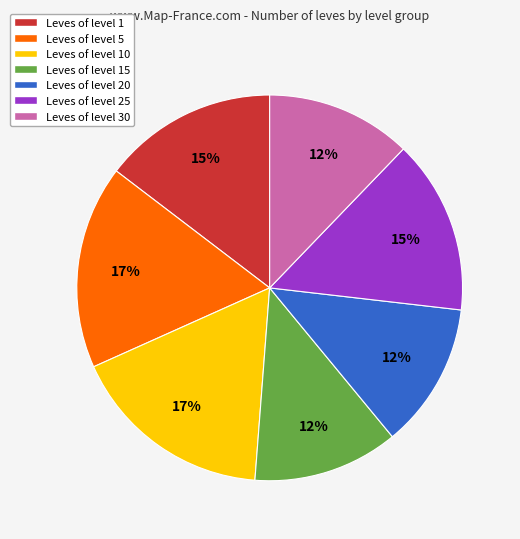

The Leves of level 15 slice represents 6% of the pie. True or false?

False